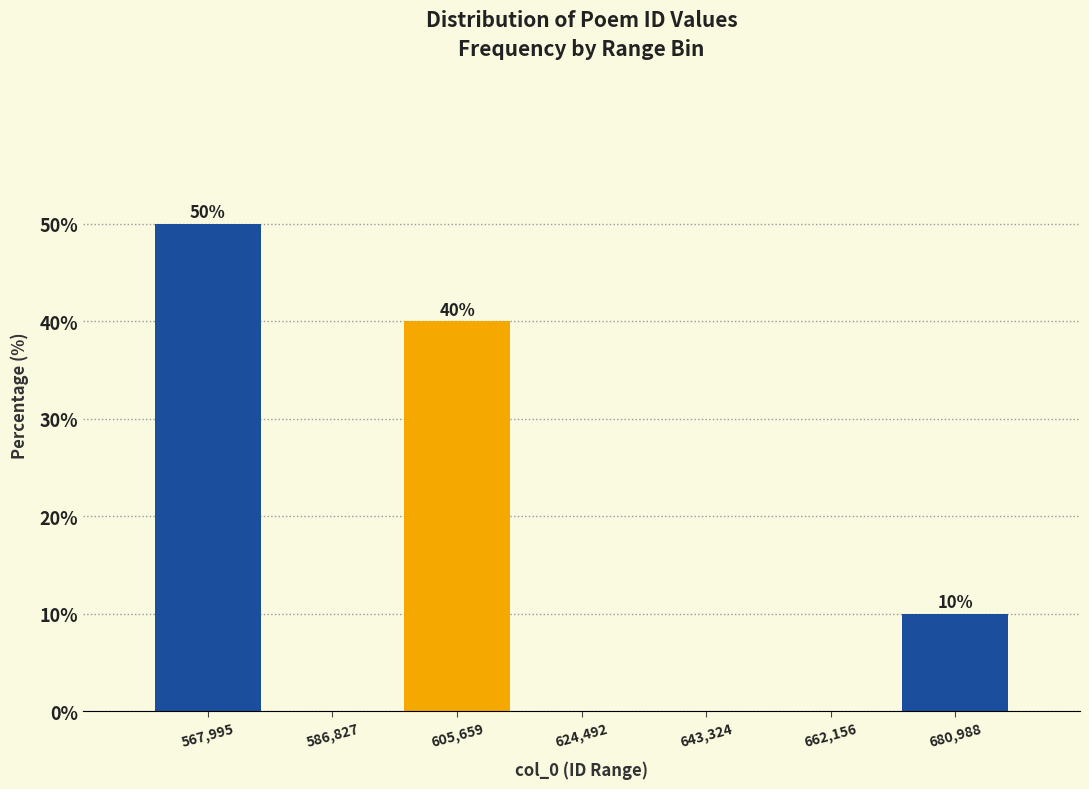

Which range on the x-axis has the tallest bar?

558000 to 578000